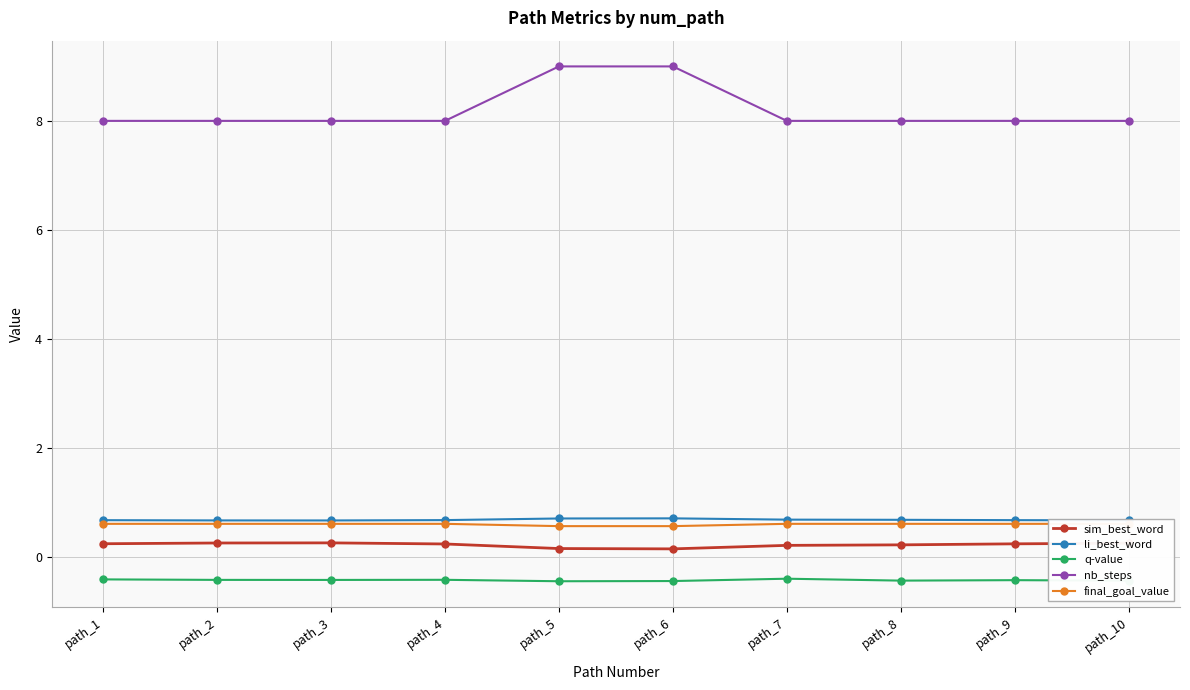

The value of final_goal_value at path_10 is 0.3. True or false?

False